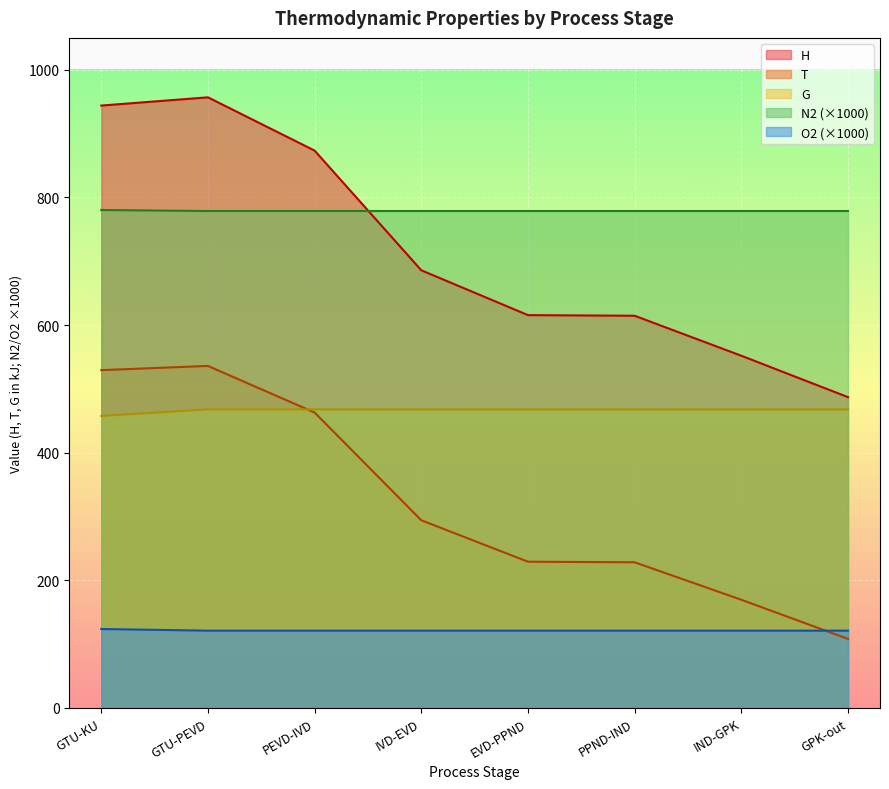

Rank the series by their maximum value, from lowest to highest.

O2 (×1000), G, T, N2 (×1000), H